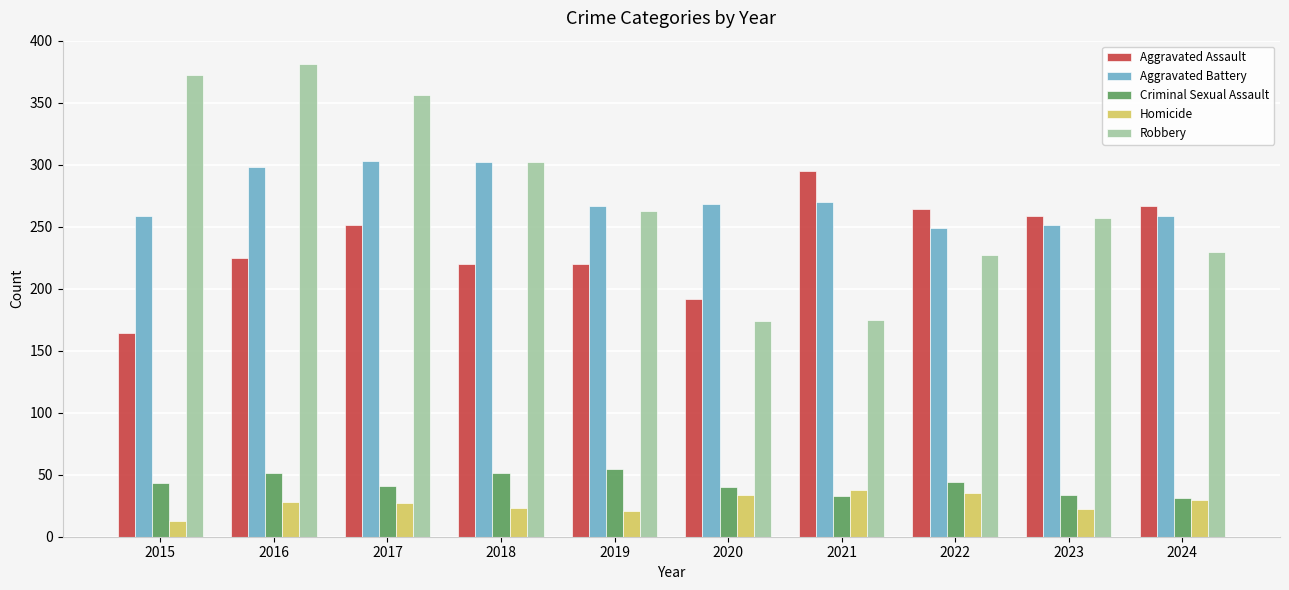

What is the total value across all series at 2023?

823